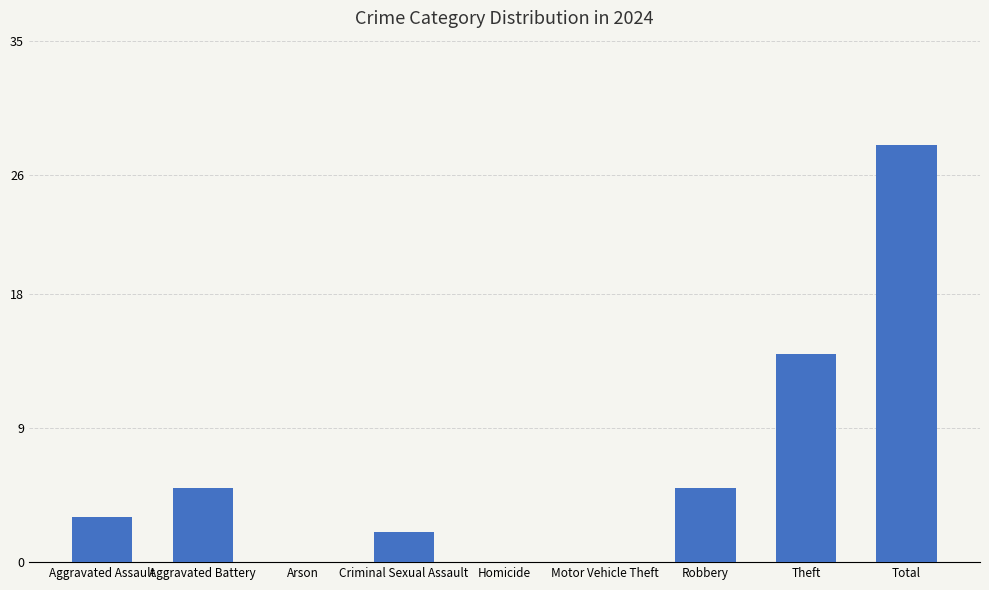

What is the change in value from Motor Vehicle Theft to Total?

+28